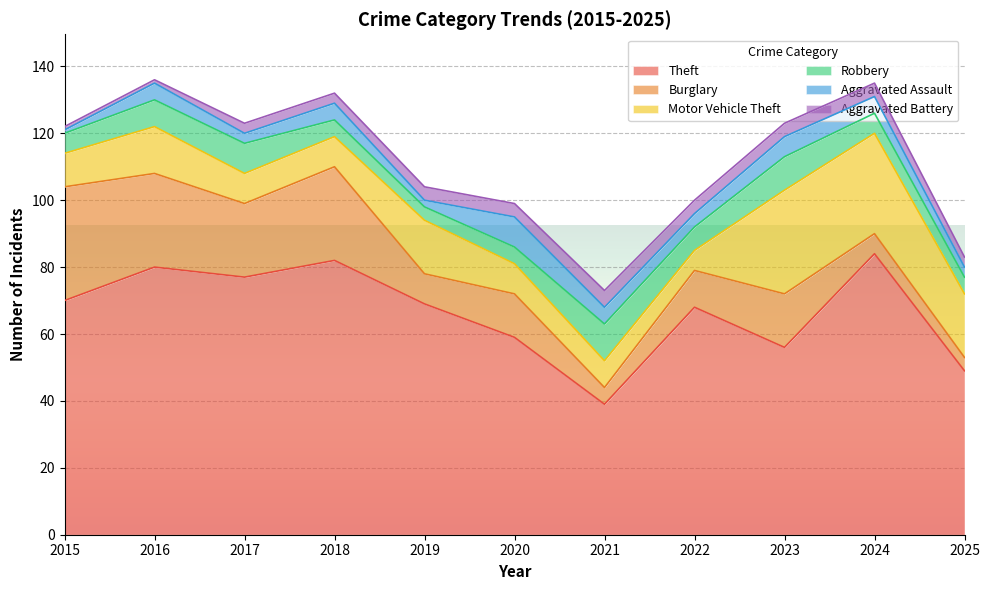

Reading right to left, extract all data points from this chart.

Theft: 2025=49	2024=84	2023=56	2022=68	2021=39	2020=59	2019=69	2018=82	2017=77	2016=80	2015=70
Burglary: 2025=4	2024=6	2023=16	2022=11	2021=5	2020=13	2019=9	2018=28	2017=22	2016=28	2015=34
Motor Vehicle Theft: 2025=19	2024=30	2023=31	2022=6	2021=8	2020=9	2019=16	2018=9	2017=9	2016=14	2015=10
Robbery: 2025=5	2024=6	2023=10	2022=7	2021=11	2020=5	2019=4	2018=5	2017=9	2016=8	2015=6
Aggravated Assault: 2025=3	2024=5	2023=6	2022=4	2021=5	2020=9	2019=2	2018=5	2017=3	2016=5	2015=1
Aggravated Battery: 2025=3	2024=4	2023=4	2022=4	2021=5	2020=4	2019=4	2018=3	2017=3	2016=1	2015=1